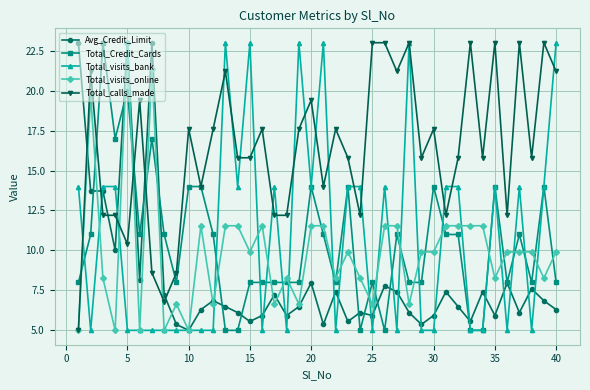

At how many categories does at least one series exceed 13?

36